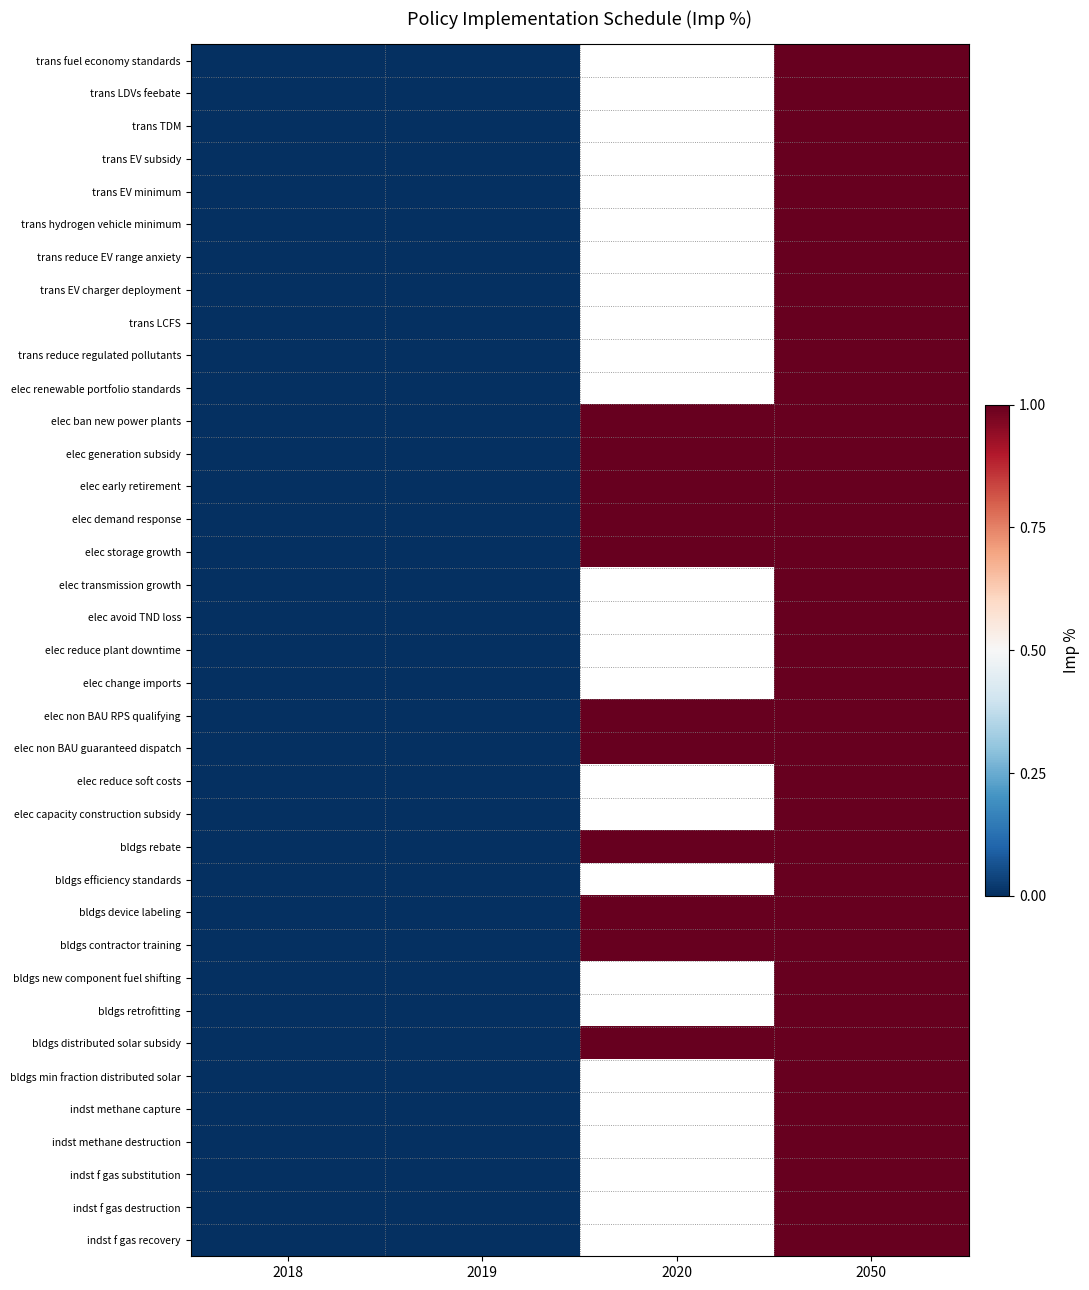

What is the greatest value displayed?

1.0